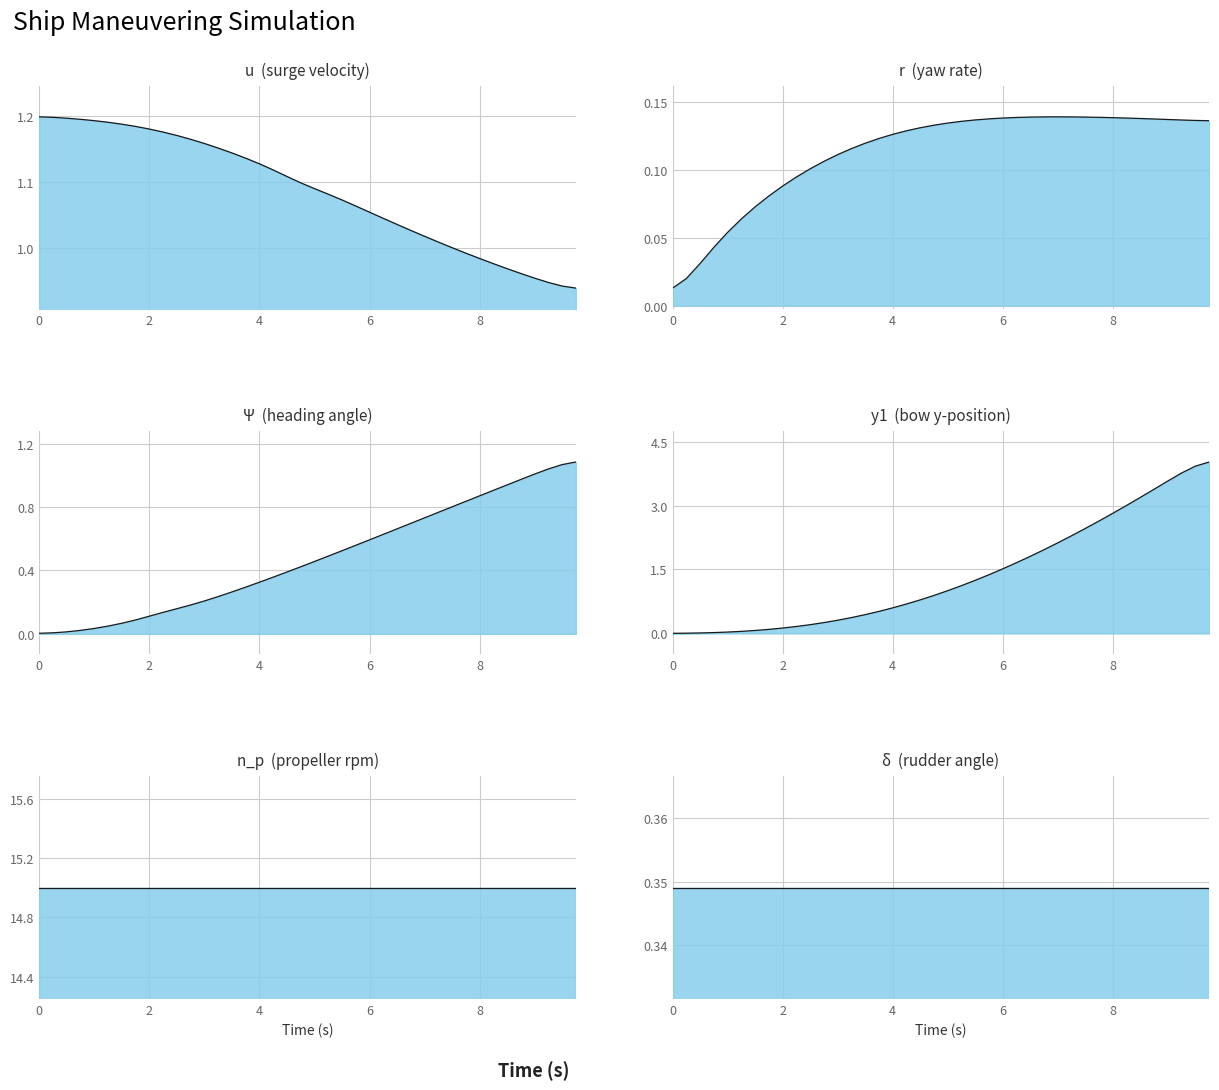

True or false: u and Psi cross at least once.

True